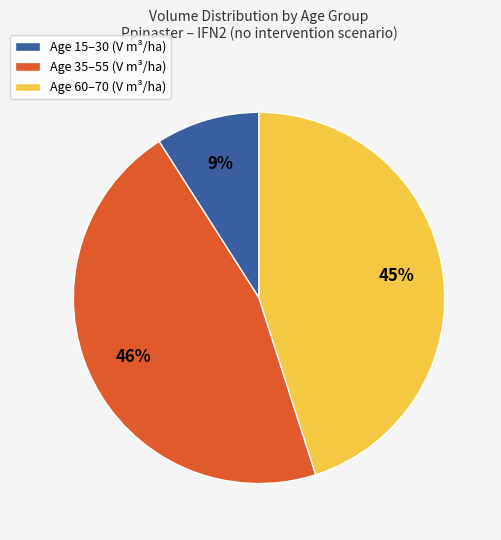

Does any single category account for the majority?

No